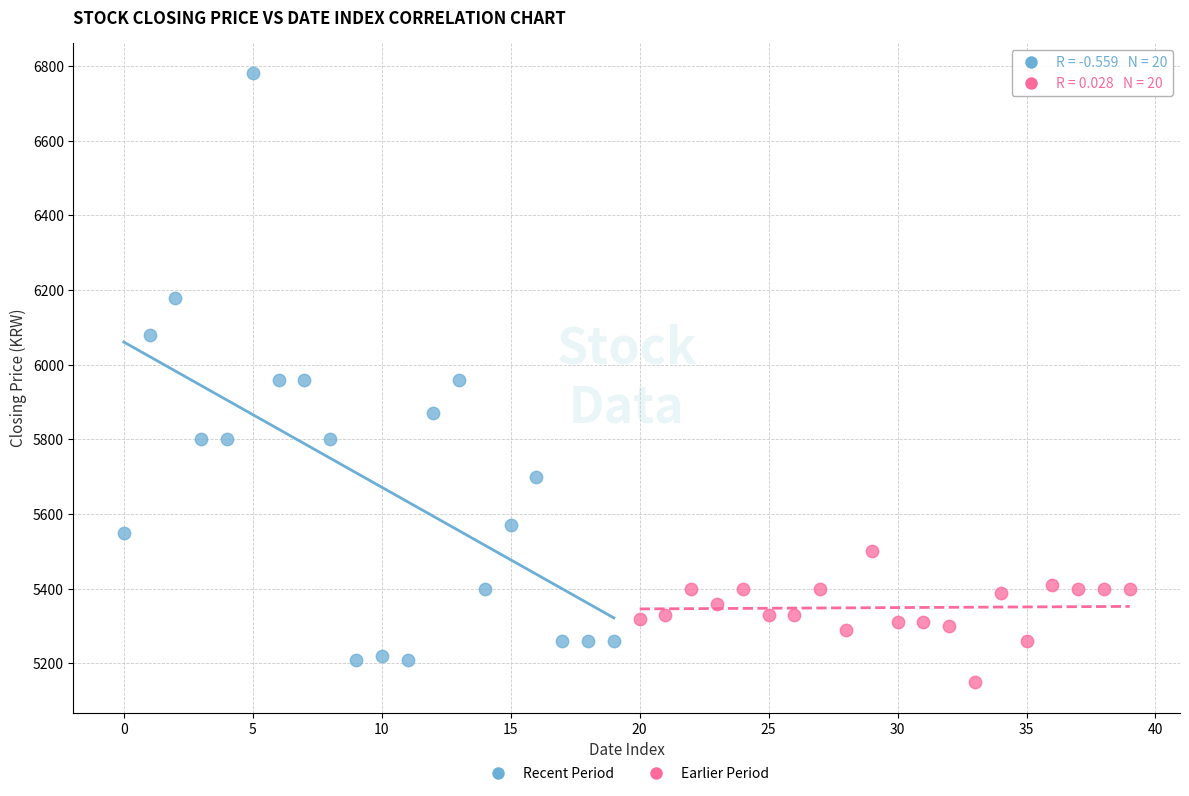

Which series contains the lowest Y value?

Earlier Period